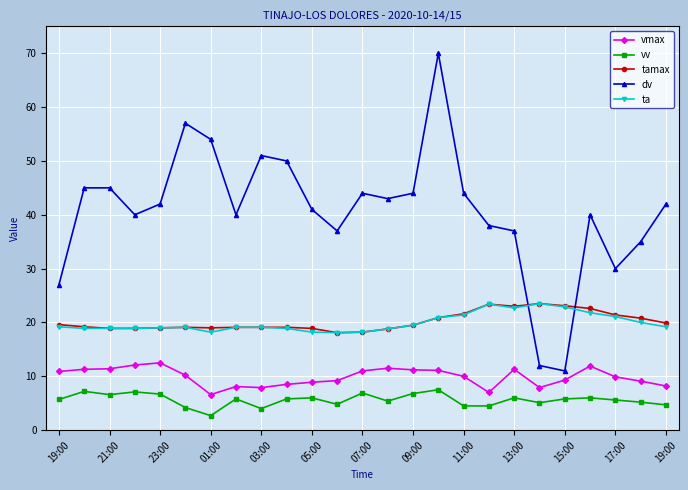

True or false: vv has more than 0 points higher than both neighbors.

True